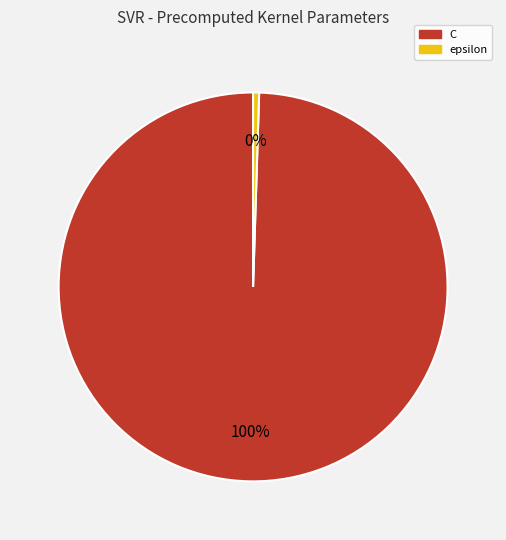

Does C account for over 50% of the chart?

Yes